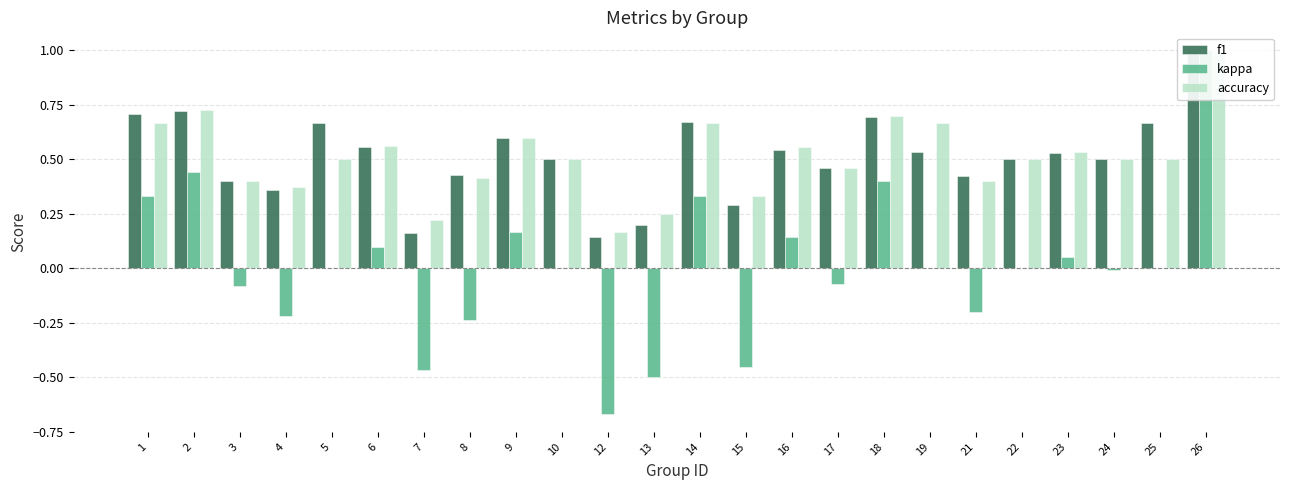

Is it true that accuracy equals 0.2 at 14?

False